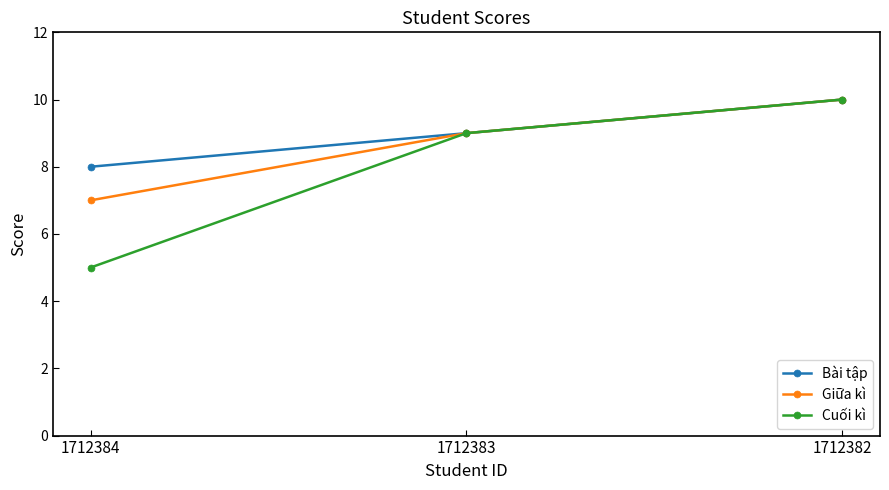

What is the sum of all Bài tập values?

27